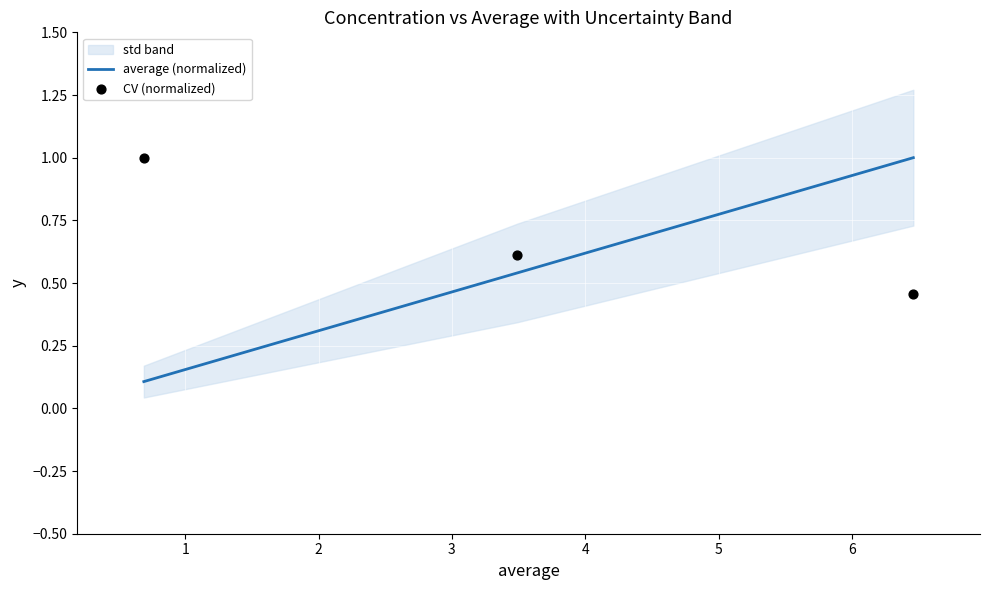

Is the value of CV (normalized) at 1 greater than the value of average (normalized) at 1?

Yes